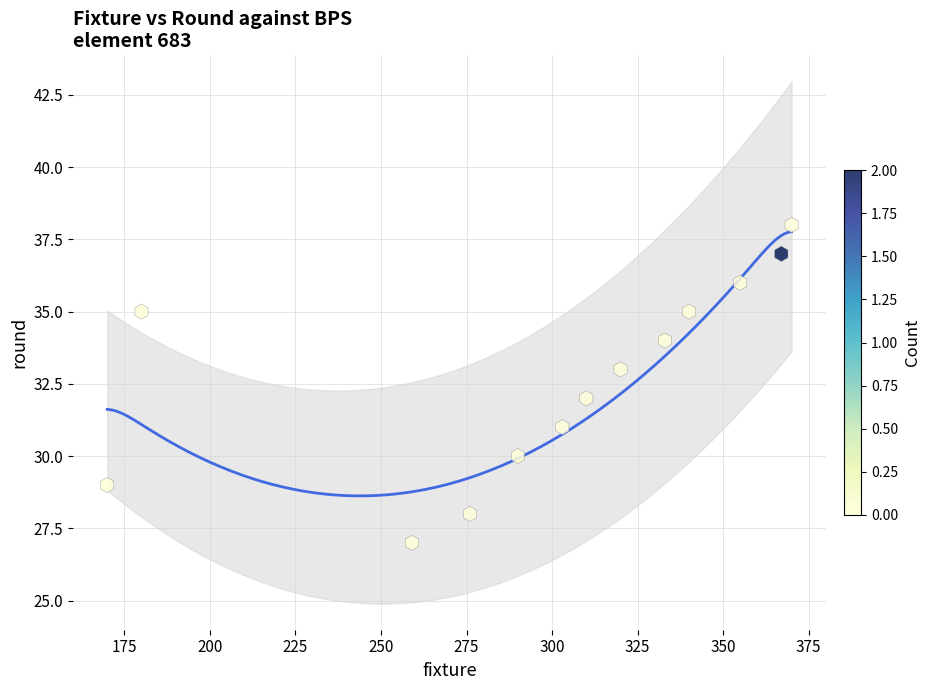

What is the range of X values (max minus min)?

200